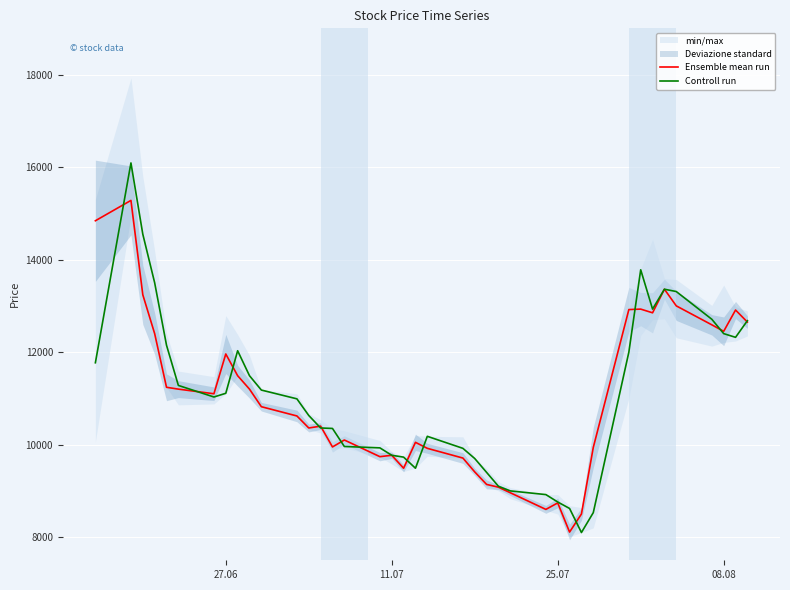

What is the highest value of the Ensemble mean run series?

15280